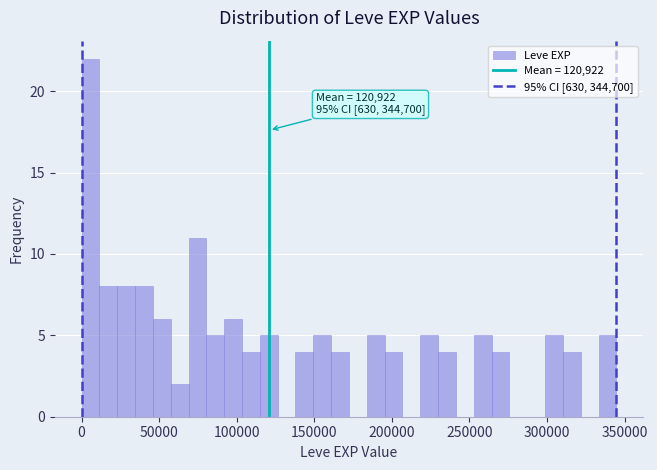

Read against the x-axis, roughly where is the centre of the tallest bar?

5000